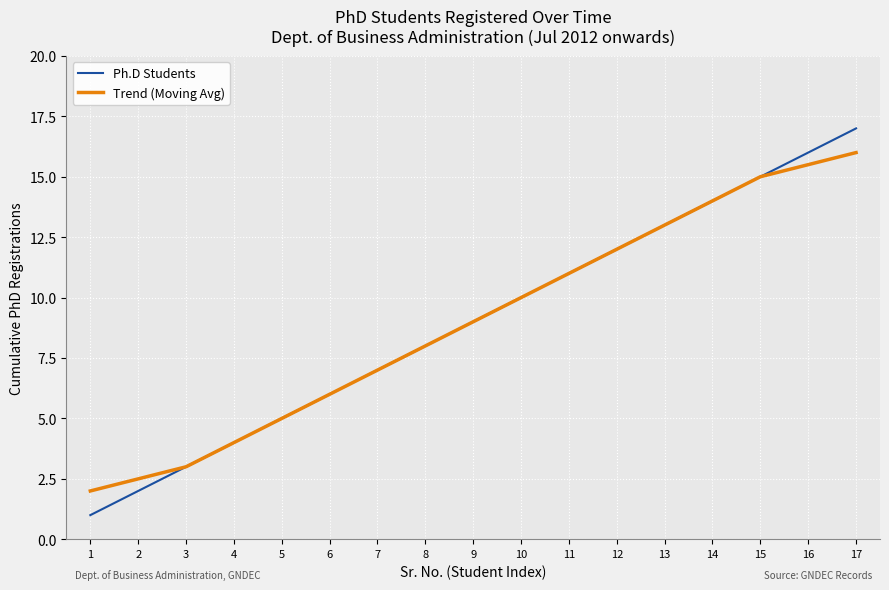

Reading left to right, list all the values displayed in this chart.

Ph.D Students: 1.0	2.0	3.0	4.0	5.0	6.0	7.0	8.0	9.0	10.0	11.0	12.0	13.0	14.0	15.0	16.0	17.0
Trend (Moving Avg): 2.0	2.5	3.0	4.0	5.0	6.0	7.0	8.0	9.0	10.0	11.0	12.0	13.0	14.0	15.0	15.5	16.0